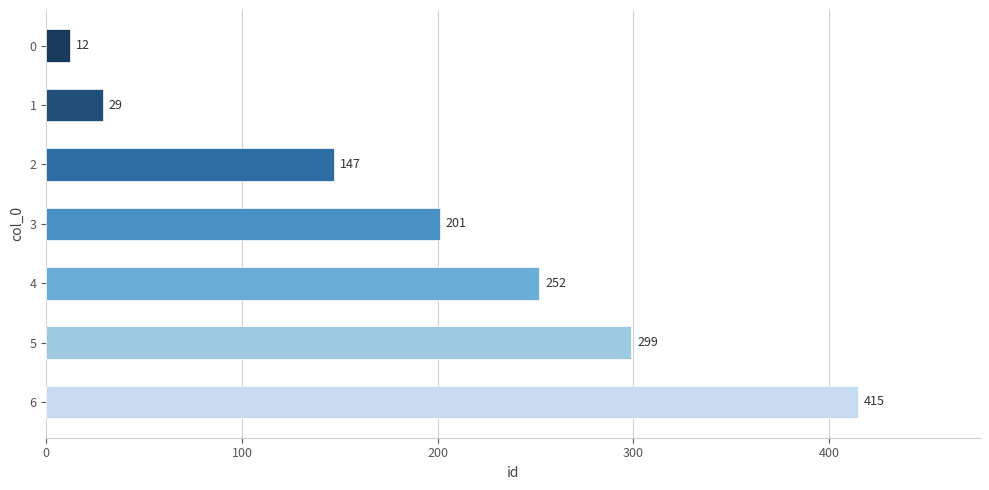

How many bars are there in total?

7